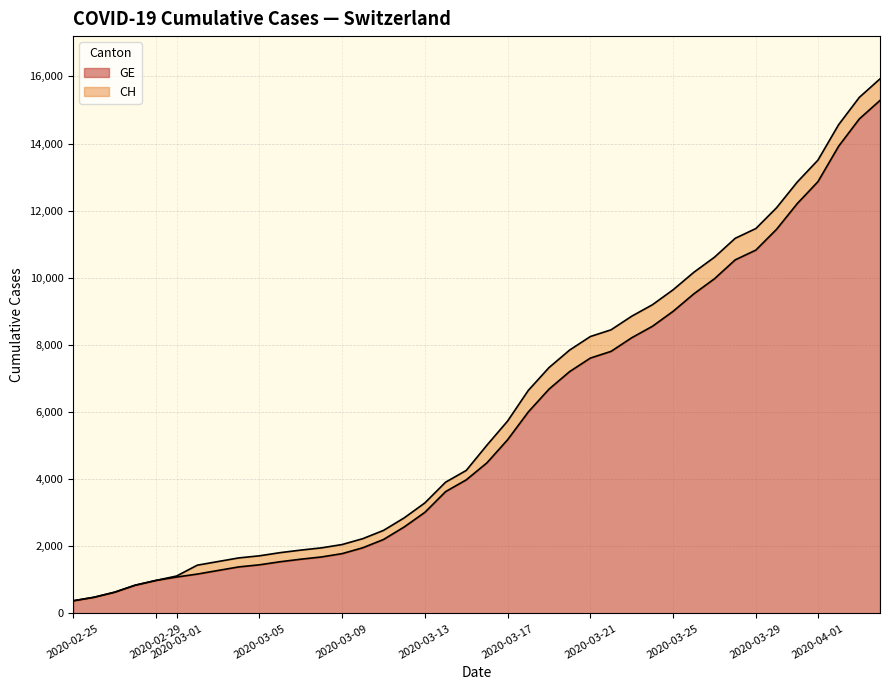

What is the maximum value for GE?

15284